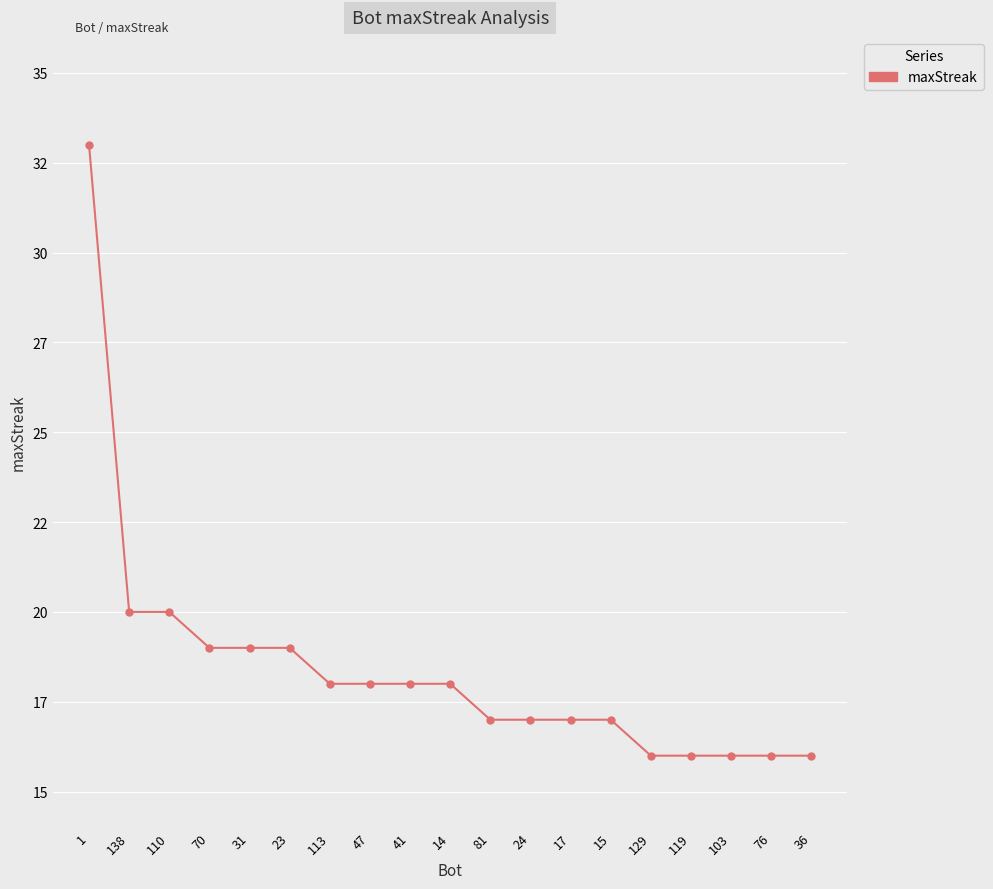

What is the ratio of the value at 129 to the value at 17?

0.9